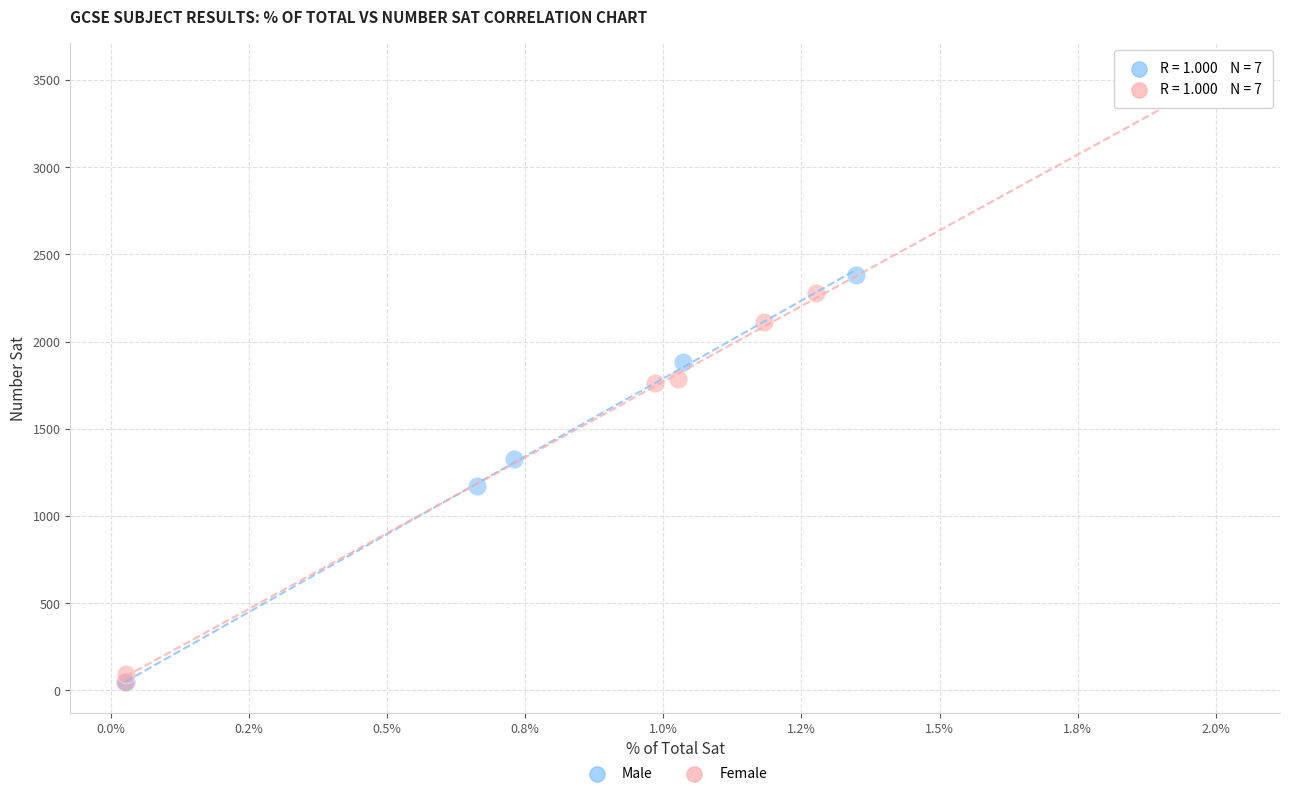

Which series reaches the maximum Y coordinate?

Female